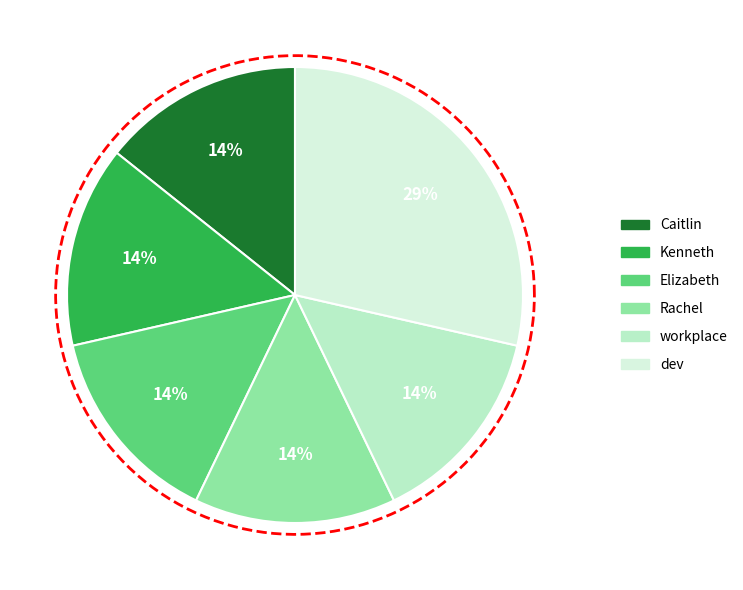

To the nearest percent, what is the average slice percentage?

17%